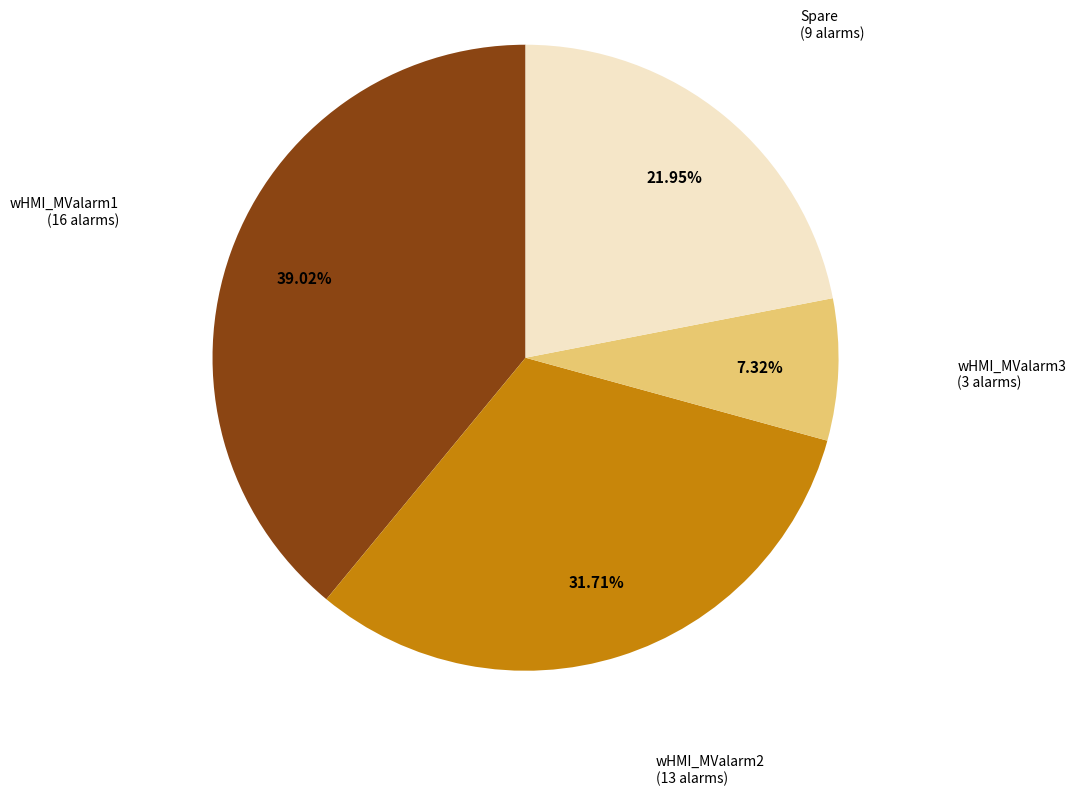

Does any single category account for the majority?

No